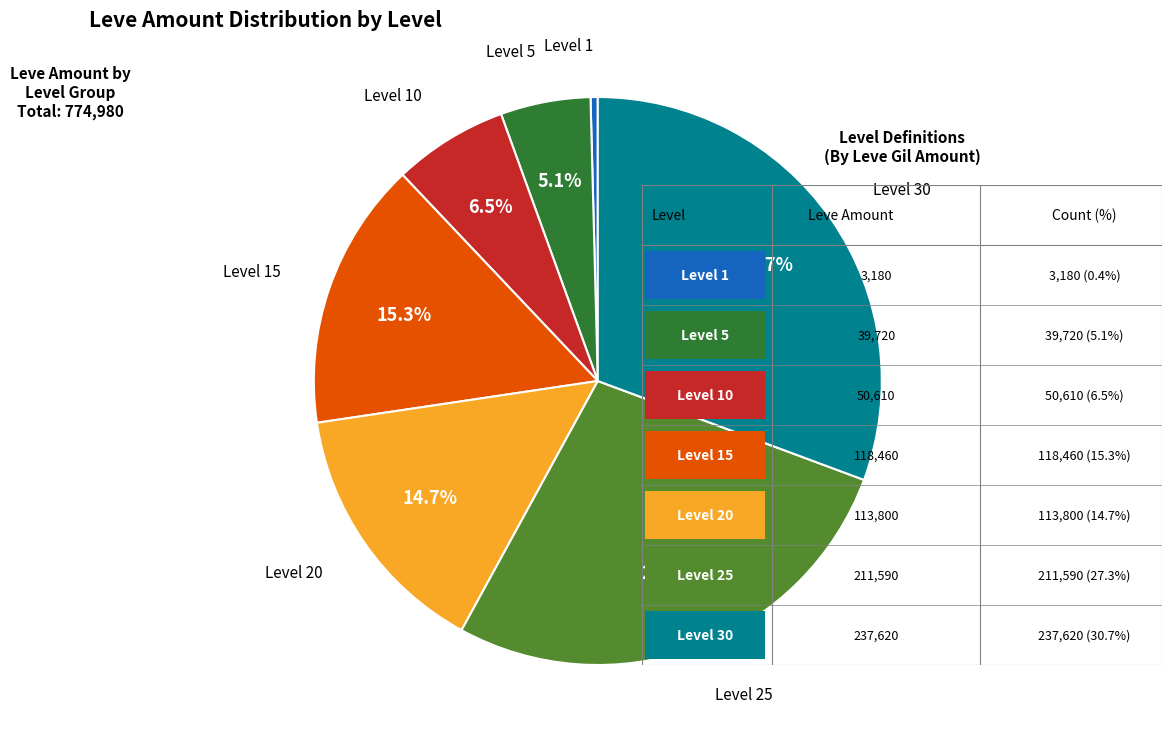

Does any single category account for the majority?

No